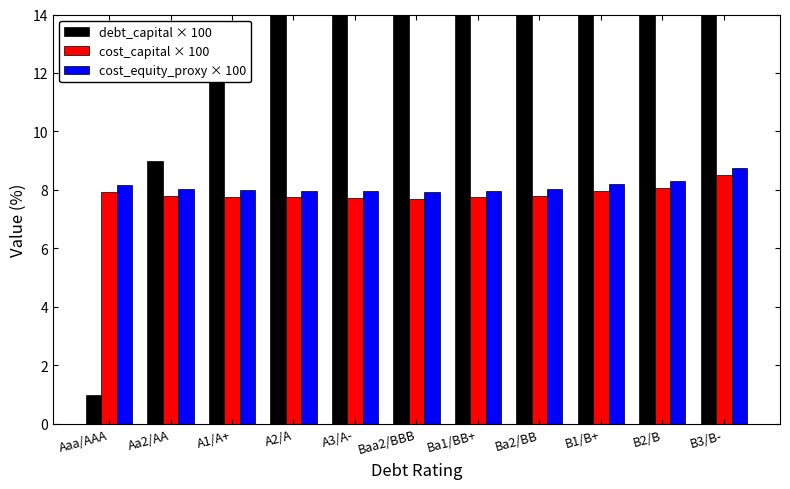

What is the spread (max minus min) of values at Ba1/BB+?

18.3